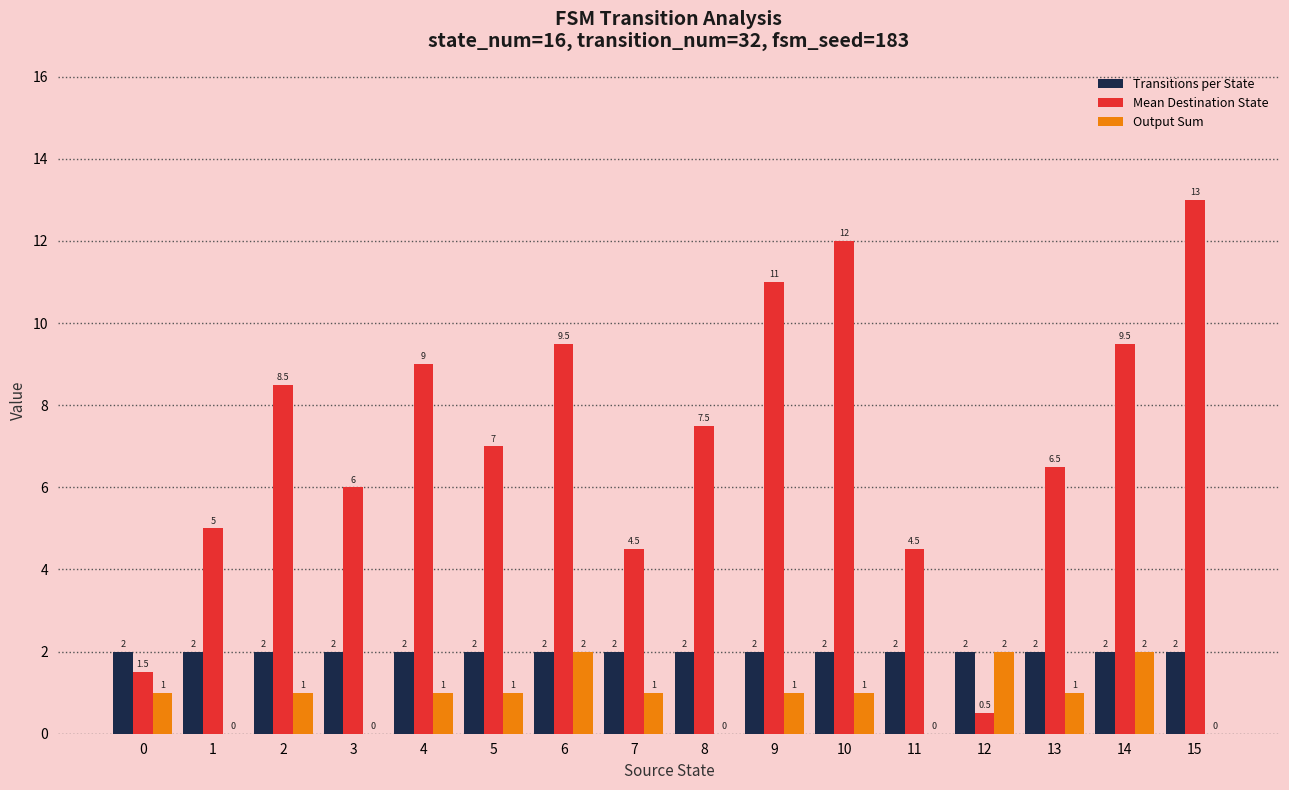

Which series changed the most between 9 and 12?

Mean Destination State